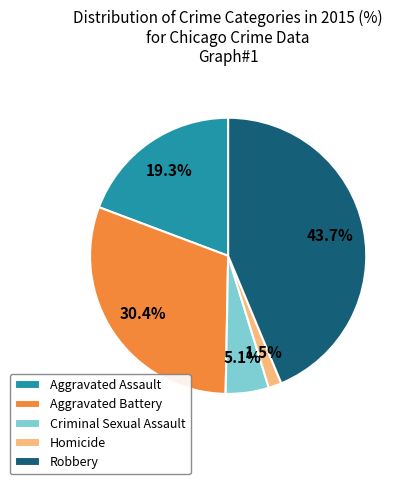

To the nearest percent, what portion does Robbery represent?

44%